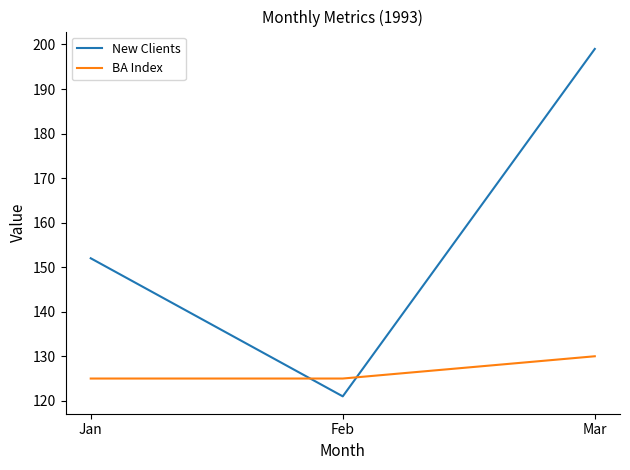

How many values in the New Clients series are below 152?

1